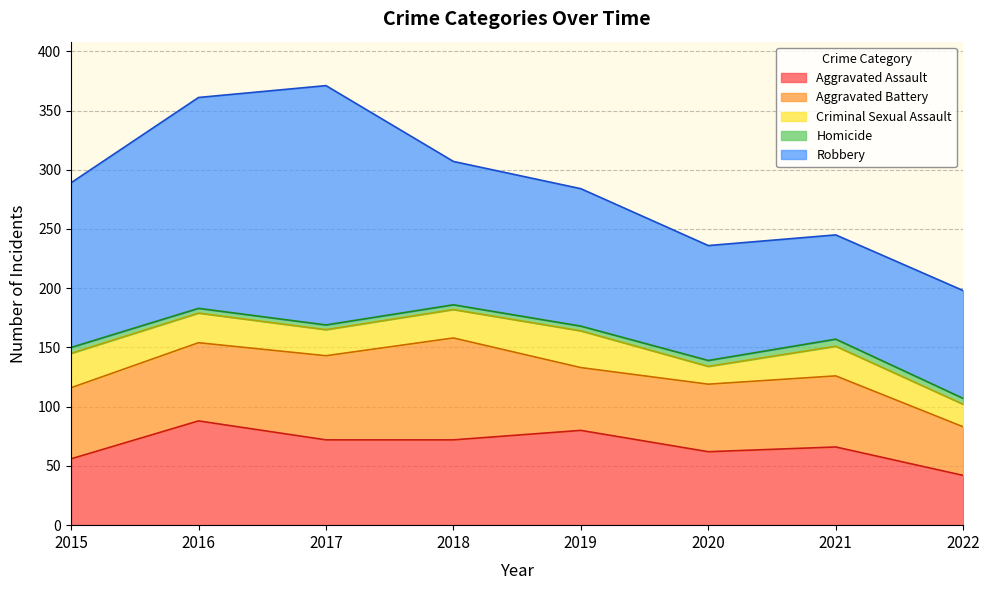

What is the lowest value of the Aggravated Assault series?

42